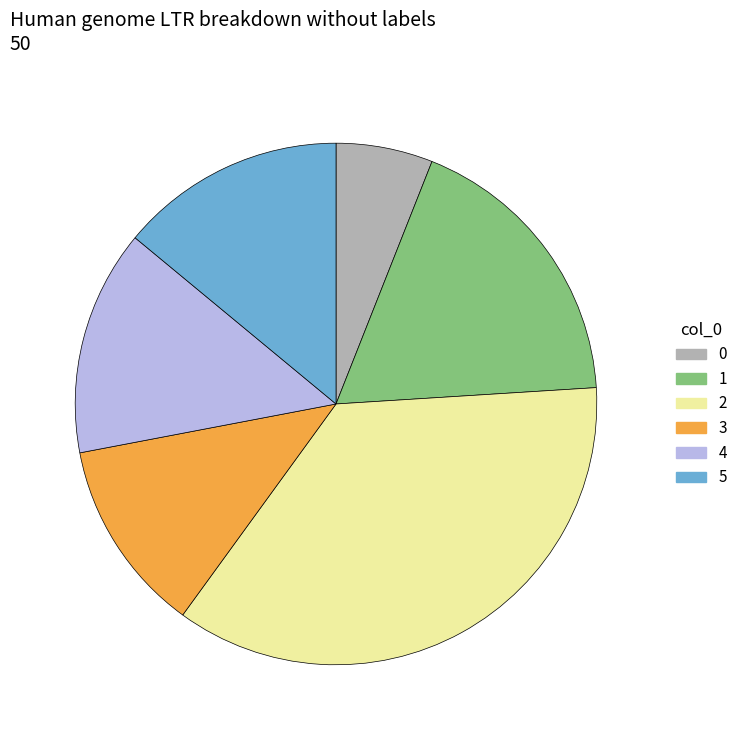

What is the largest slice in the pie chart?

2